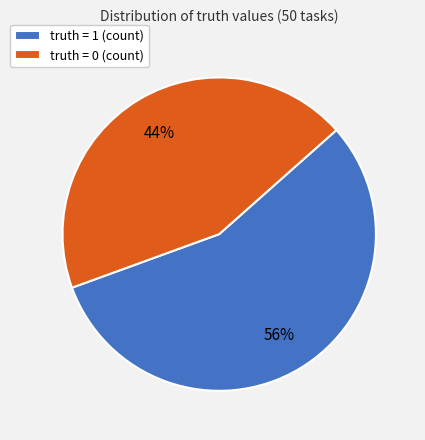

To the nearest percent, what is the average slice percentage?

50%